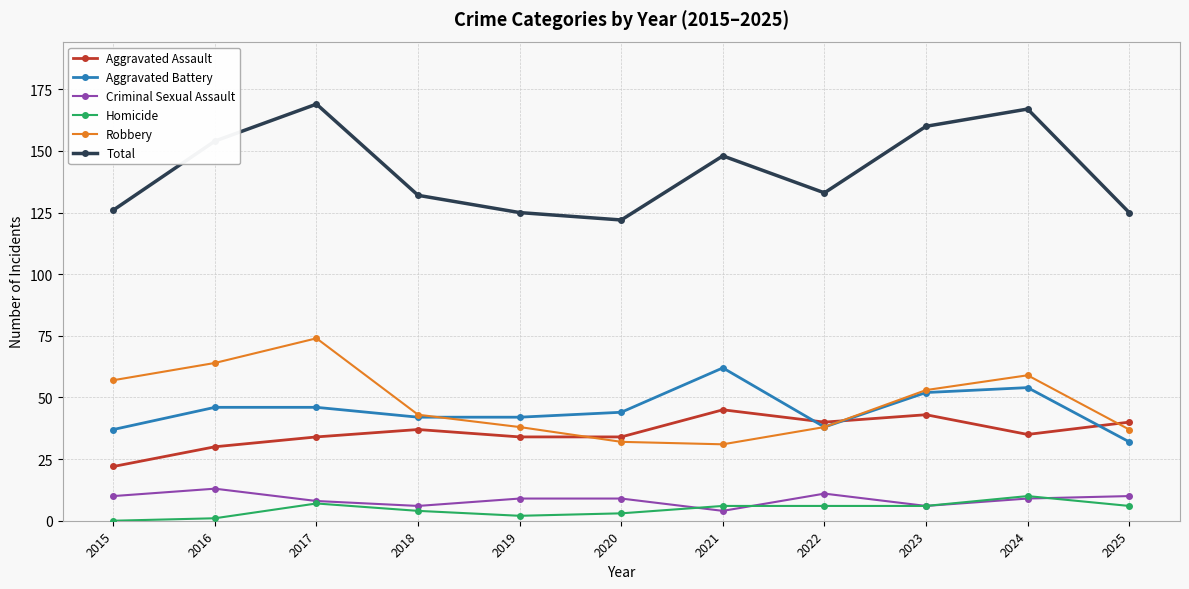

Which series changed the most between 2022 and 2024?

Total